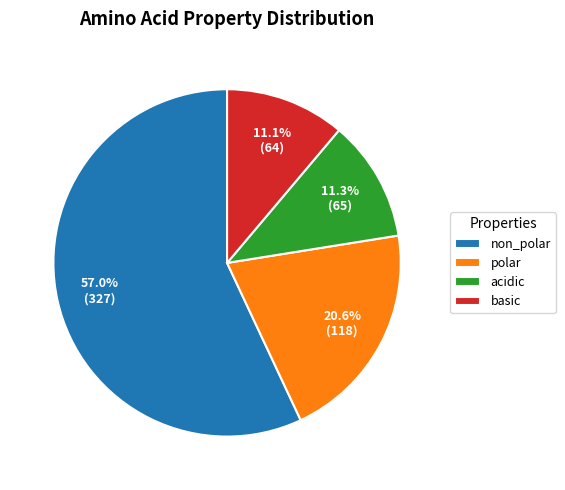

Approximately how many times larger is the value at non_polar compared to acidic?

5.0